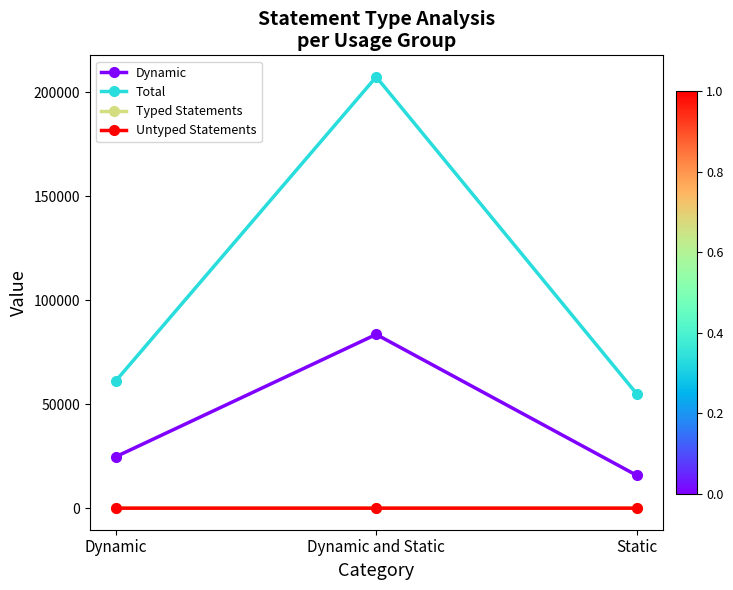

Which series changed the most between Dynamic and Static and Static?

Total